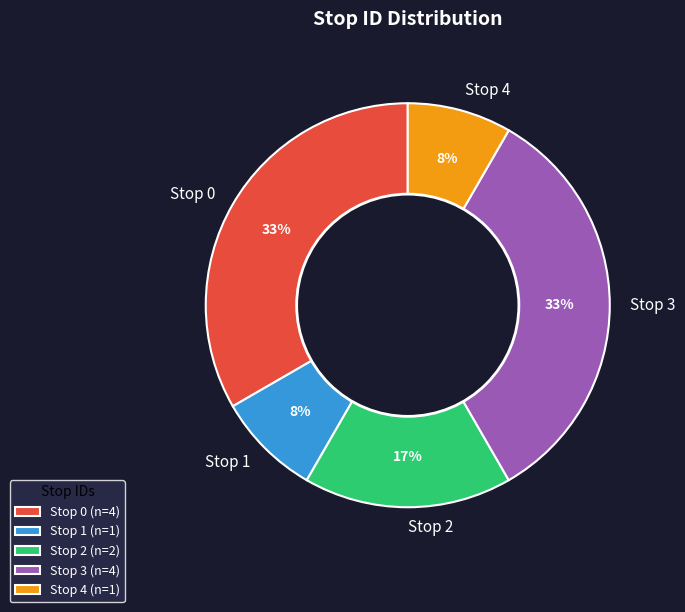

Count the number of slices in the pie.

5